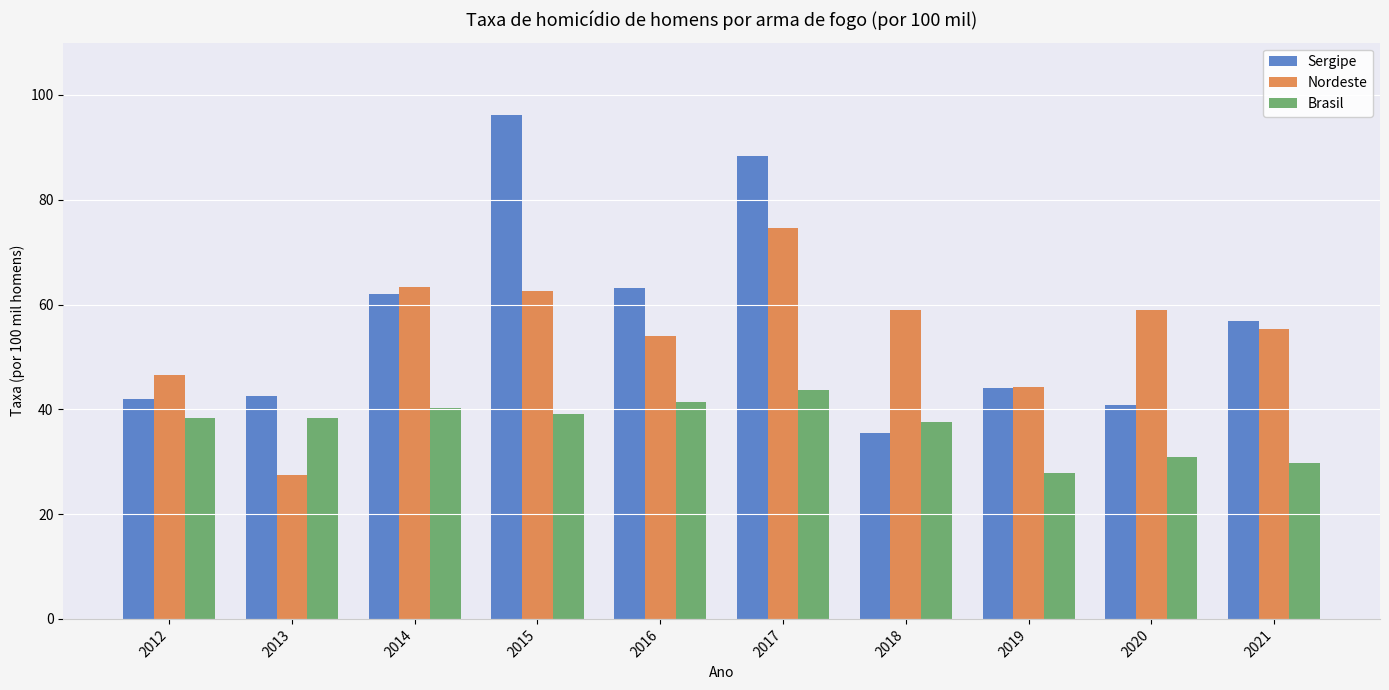

At which label does Sergipe reach its minimum?

2018